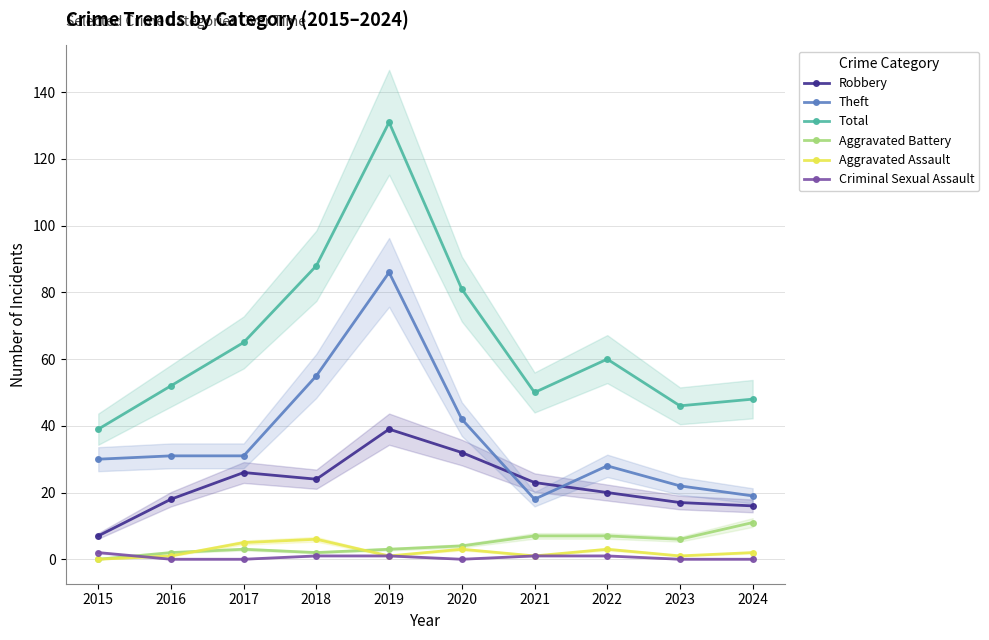

True or false: Theft has a value of 13 at 2015.

False